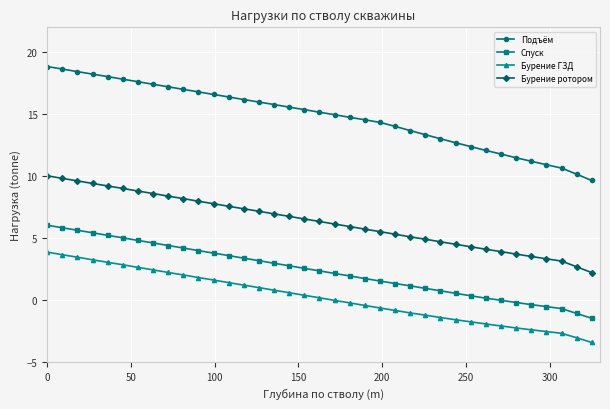

What is the value of the Спуск point at the 19th from the left?

2.4